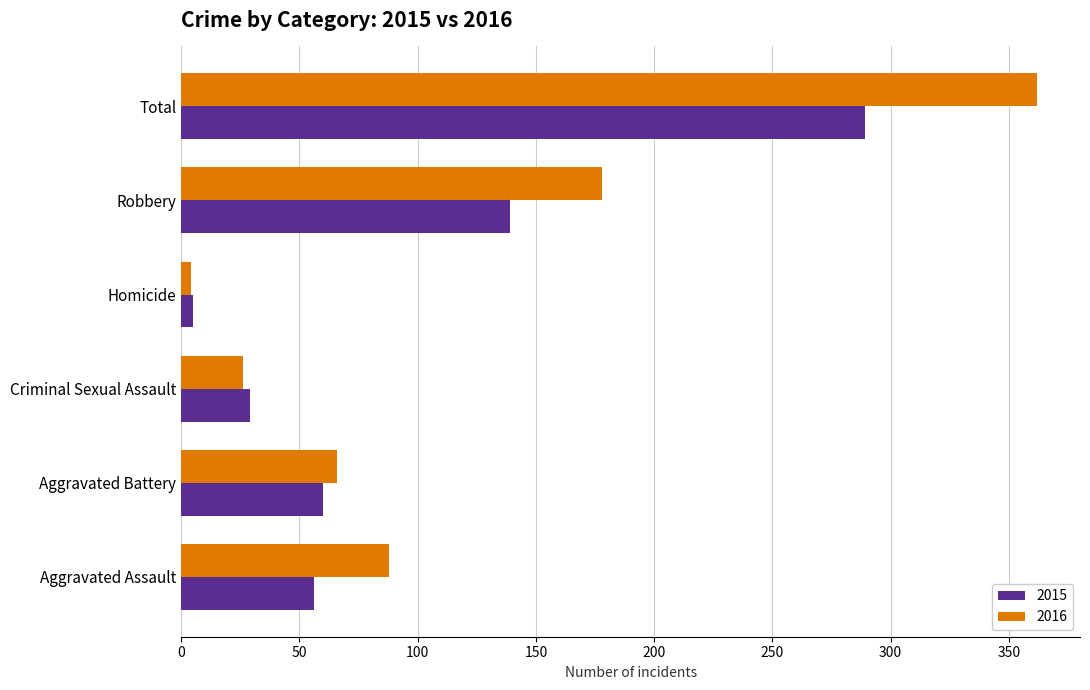

Which category has the lowest value in the 2015 series?

Homicide